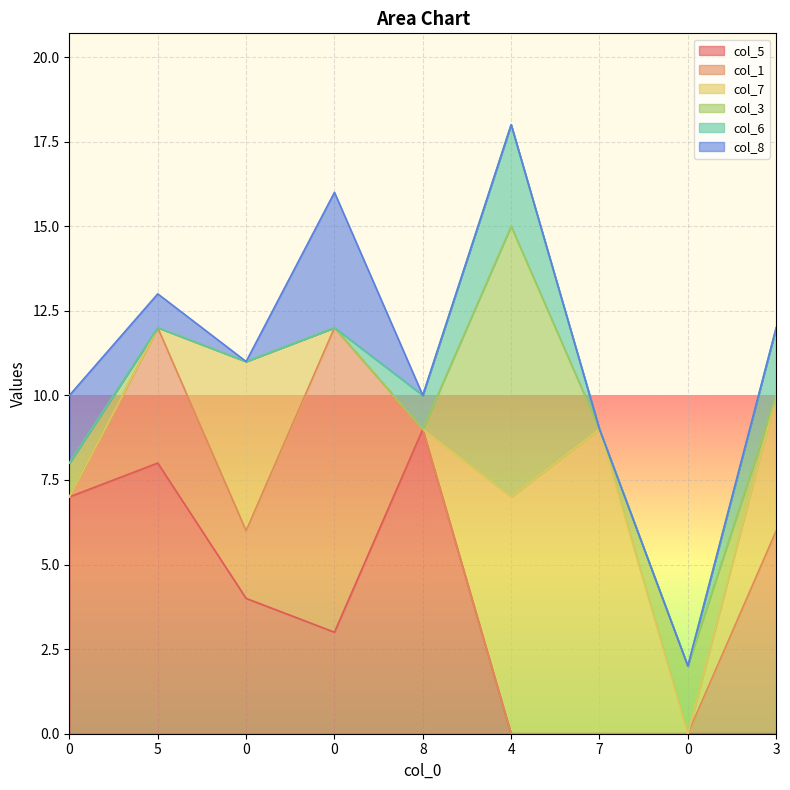

What is the difference between the second highest and minimum values in the col_8 series?

2